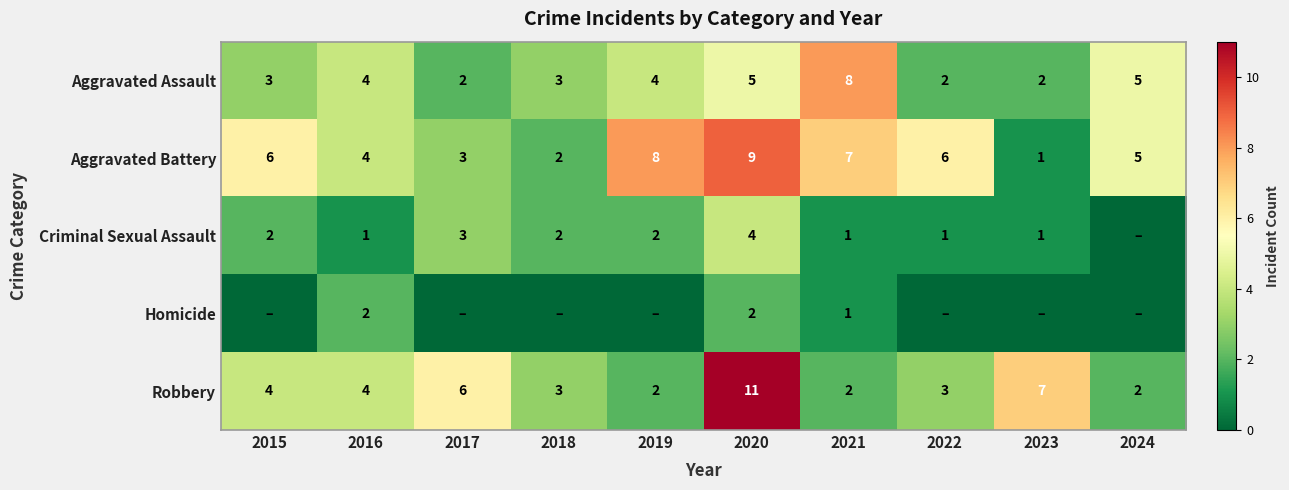

What is the difference between the maximum and minimum values in the Aggravated Assault series?

6